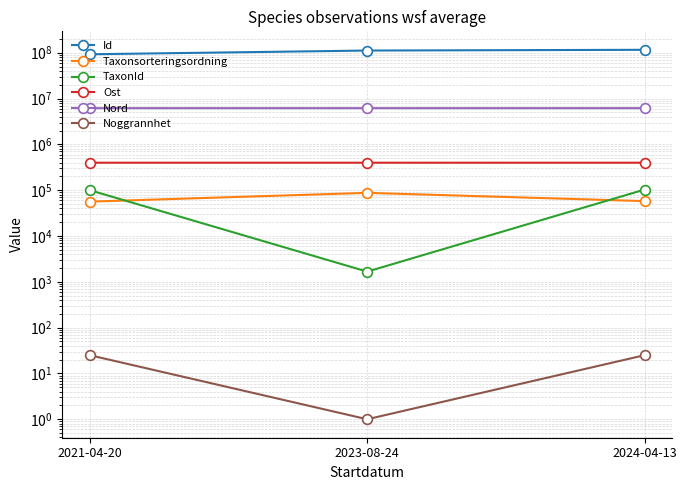

What is the difference between the maximum and minimum values in the TaxonId series?

101344.0